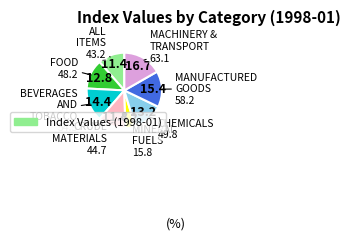

Does any single category account for the majority?

No